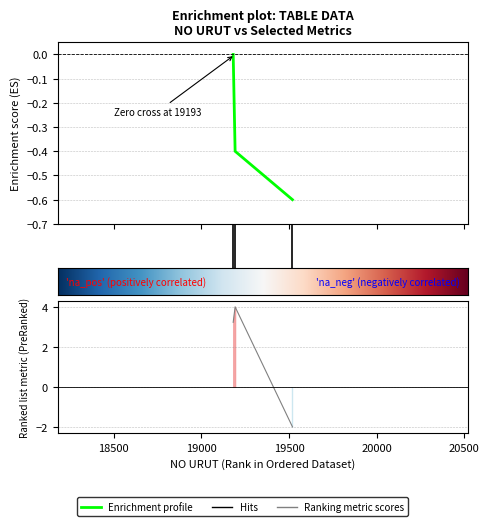

Reading right to left, what are all the values shown in this chart?

NO BAG: 19520=-0.6	19193=-0.4	19182=0.0
JML BLN: 19520=-2.0	19193=4.0	19182=3.2